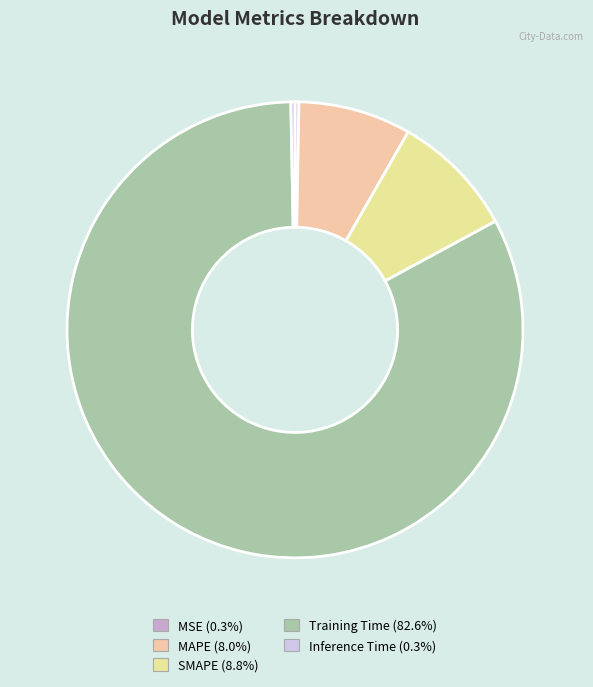

How many slices are in this pie chart?

5